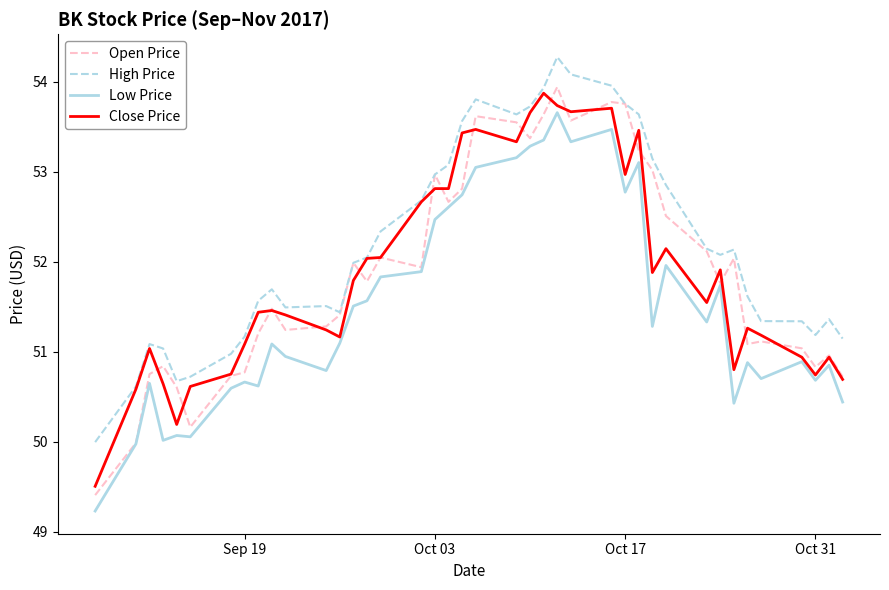

What is the maximum value for Low Price?

53.7